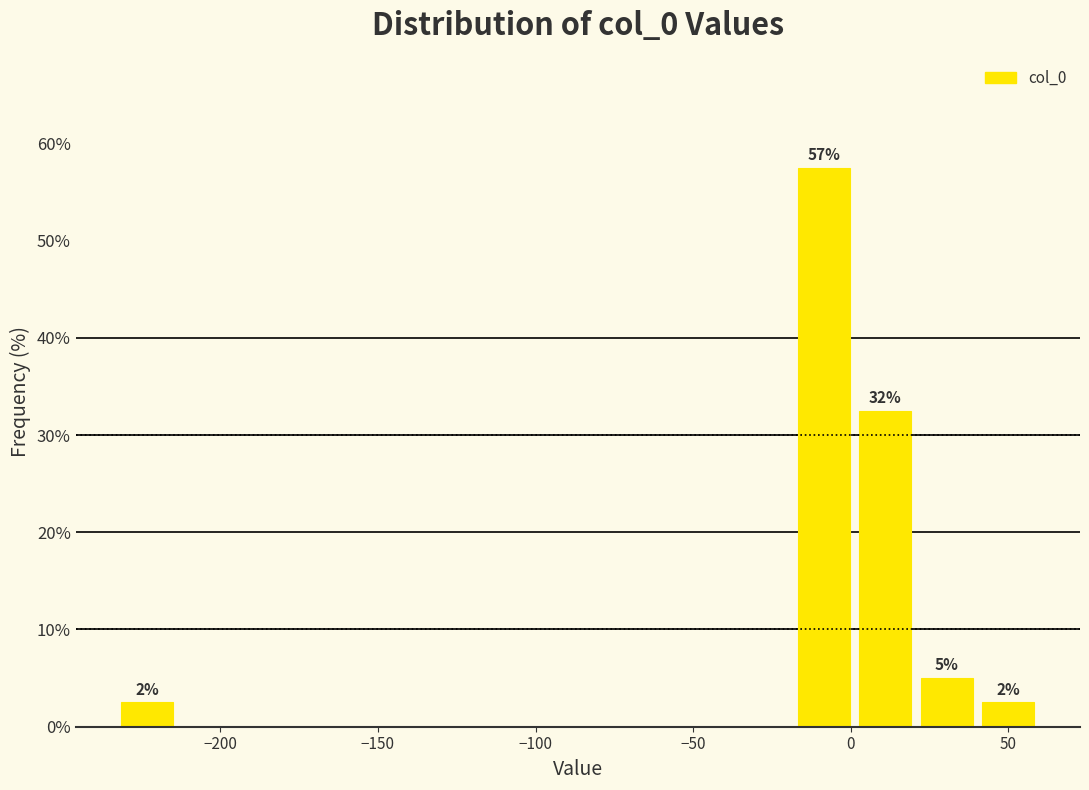

Read against the x-axis, roughly where is the centre of the tallest bar?

-10